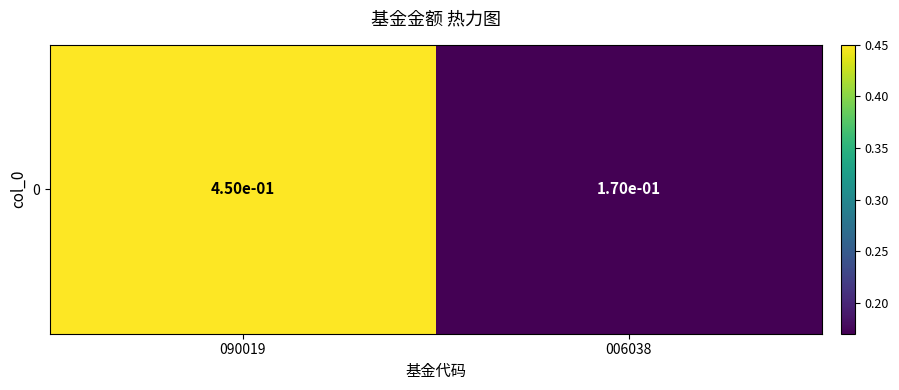

Count the values in the range 0 to 1.

2